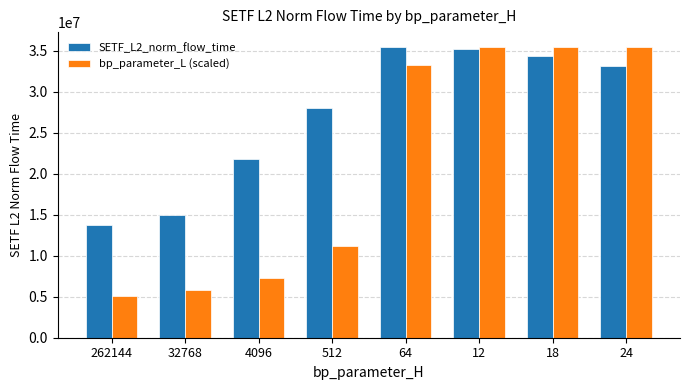

How many series are shown in this chart?

2